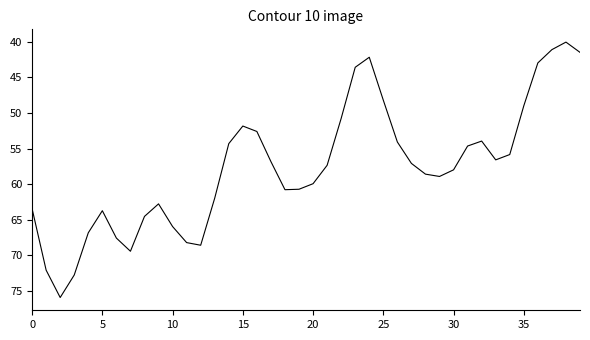

What is the average value?

57.6